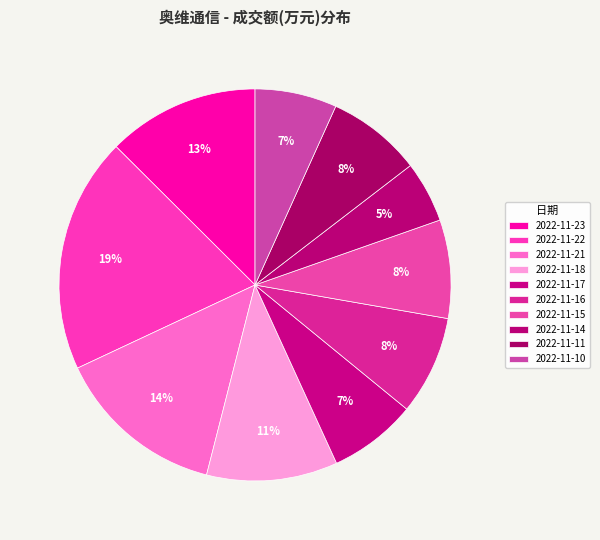

The 2022-11-10 slice represents 7% of the pie. True or false?

True